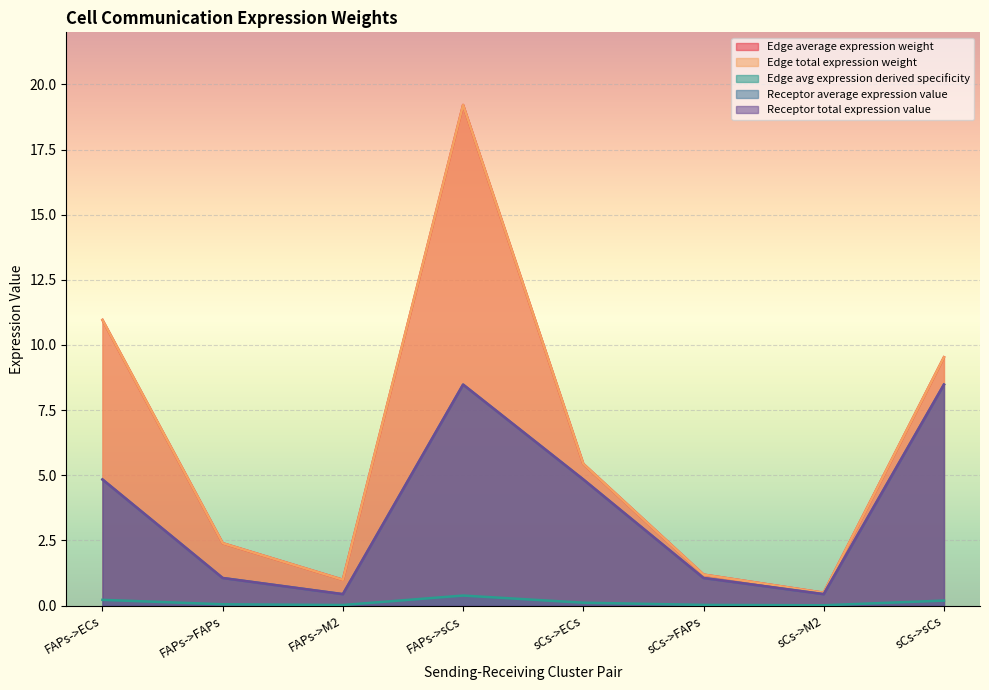

Reading right to left, extract all data points from this chart.

Edge average expression weight: sCs->sCs=9.5	sCs->M2=0.5	sCs->FAPs=1.2	sCs->ECs=5.4	FAPs->sCs=19.2	FAPs->M2=1.0	FAPs->FAPs=2.4	FAPs->ECs=11.0
Edge total expression weight: sCs->sCs=9.5	sCs->M2=0.5	sCs->FAPs=1.2	sCs->ECs=5.4	FAPs->sCs=19.2	FAPs->M2=1.0	FAPs->FAPs=2.4	FAPs->ECs=11.0
Edge avg expression derived specificity: sCs->sCs=0.2	sCs->M2=0.0	sCs->FAPs=0.0	sCs->ECs=0.1	FAPs->sCs=0.4	FAPs->M2=0.0	FAPs->FAPs=0.0	FAPs->ECs=0.2
Receptor average expression value: sCs->sCs=8.5	sCs->M2=0.4	sCs->FAPs=1.1	sCs->ECs=4.8	FAPs->sCs=8.5	FAPs->M2=0.4	FAPs->FAPs=1.1	FAPs->ECs=4.8
Receptor total expression value: sCs->sCs=8.5	sCs->M2=0.4	sCs->FAPs=1.1	sCs->ECs=4.8	FAPs->sCs=8.5	FAPs->M2=0.4	FAPs->FAPs=1.1	FAPs->ECs=4.8